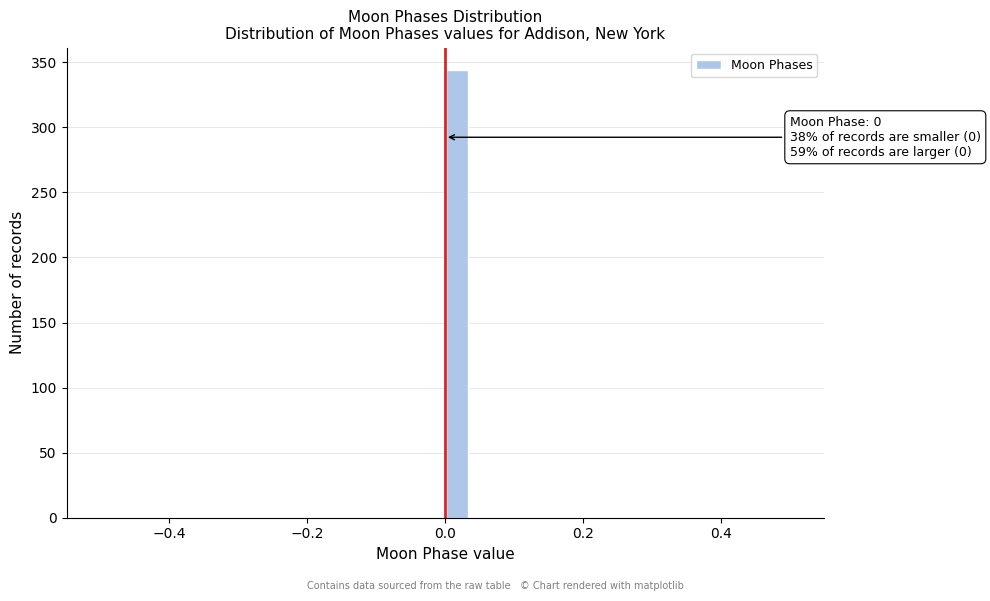

Read against the x-axis, roughly where is the centre of the tallest bar?

0.02